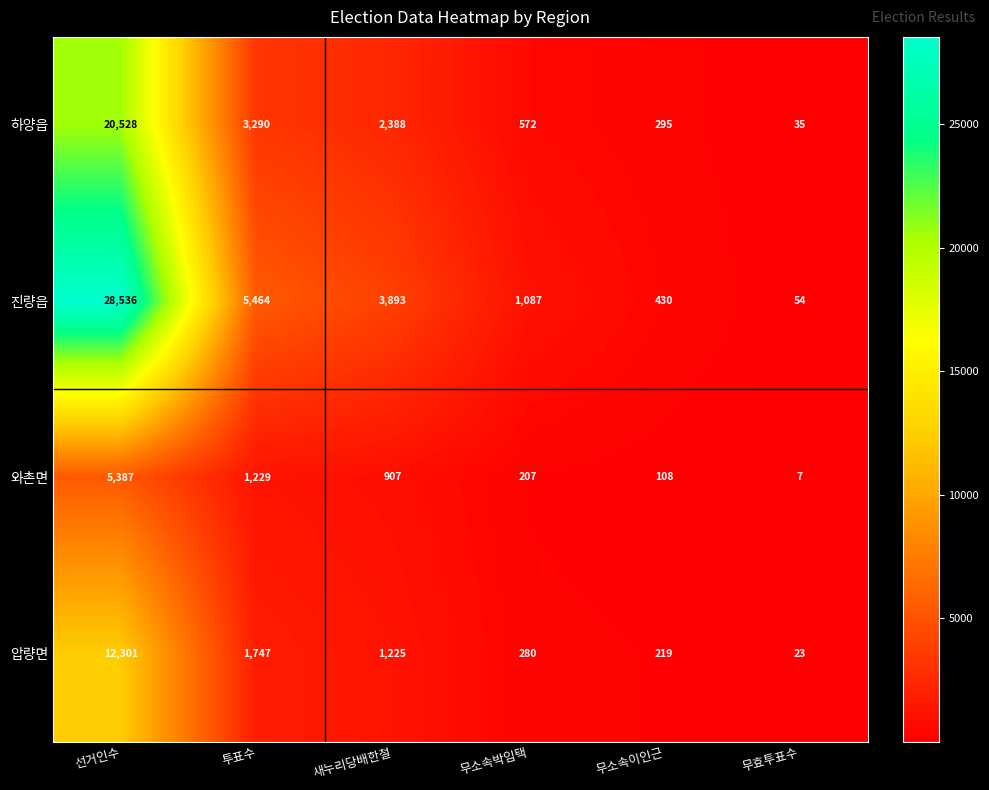

What is the sum of all 와촌면 values?

7845